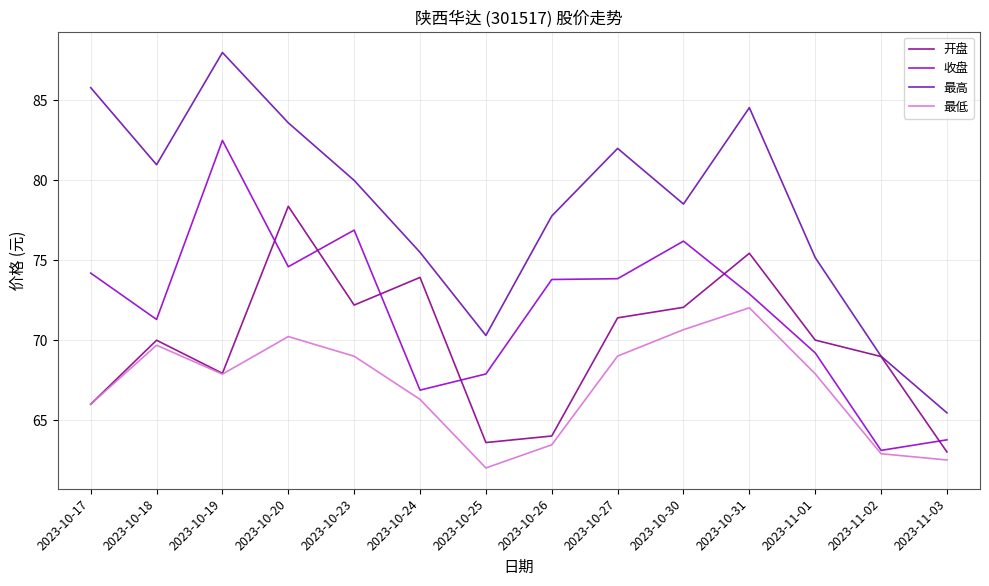

Between 2023-10-26 and 2023-10-27, which series saw the biggest shift?

开盘